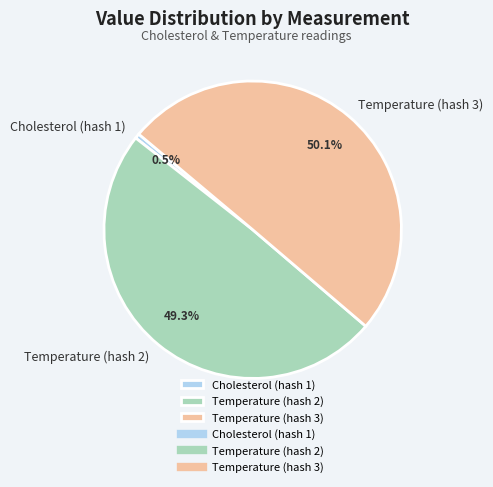

Which category has the smallest portion of the pie?

Cholesterol (hash 1)